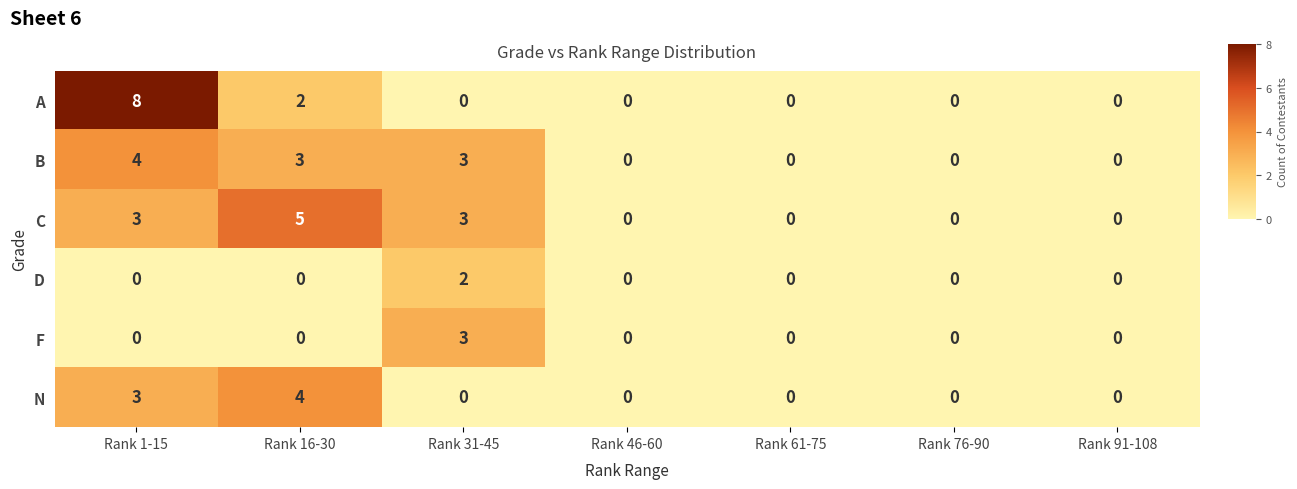

Is the value of F at Rank 31-45 greater than the value of A at Rank 1-15?

No